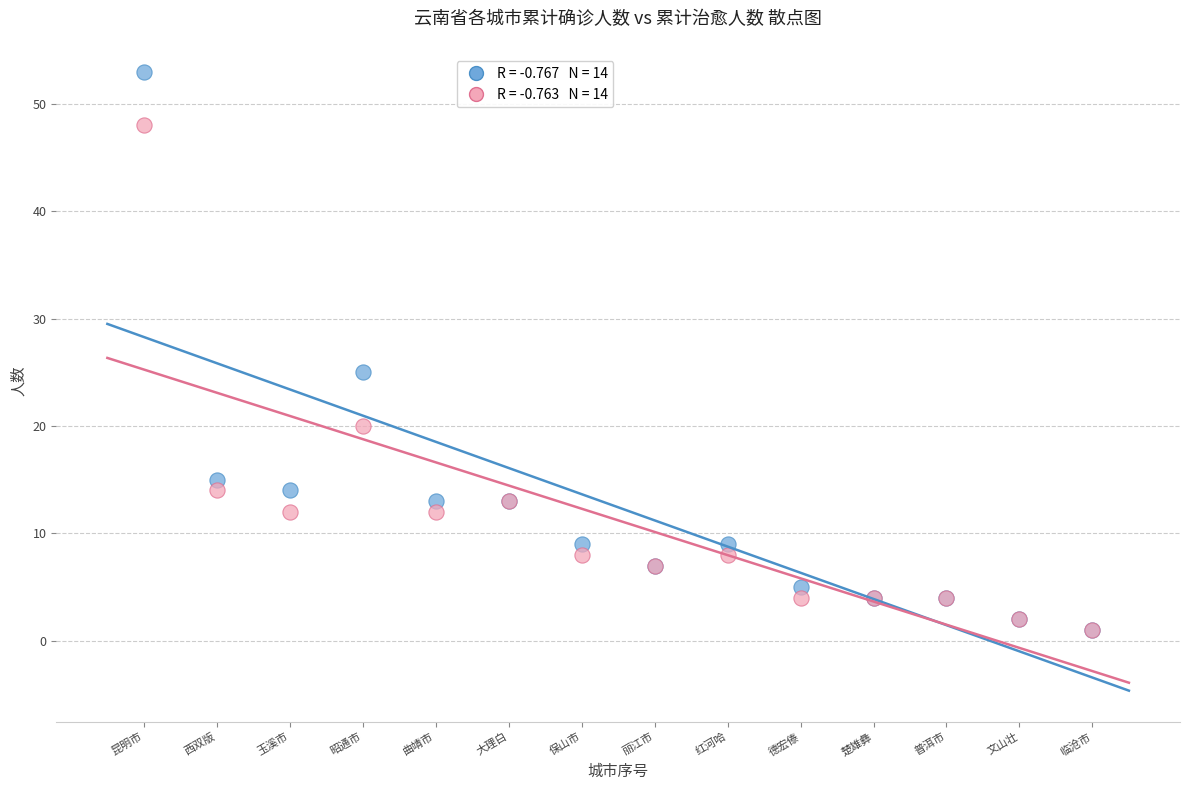

Across all series, what Y value is closest to 27?

25